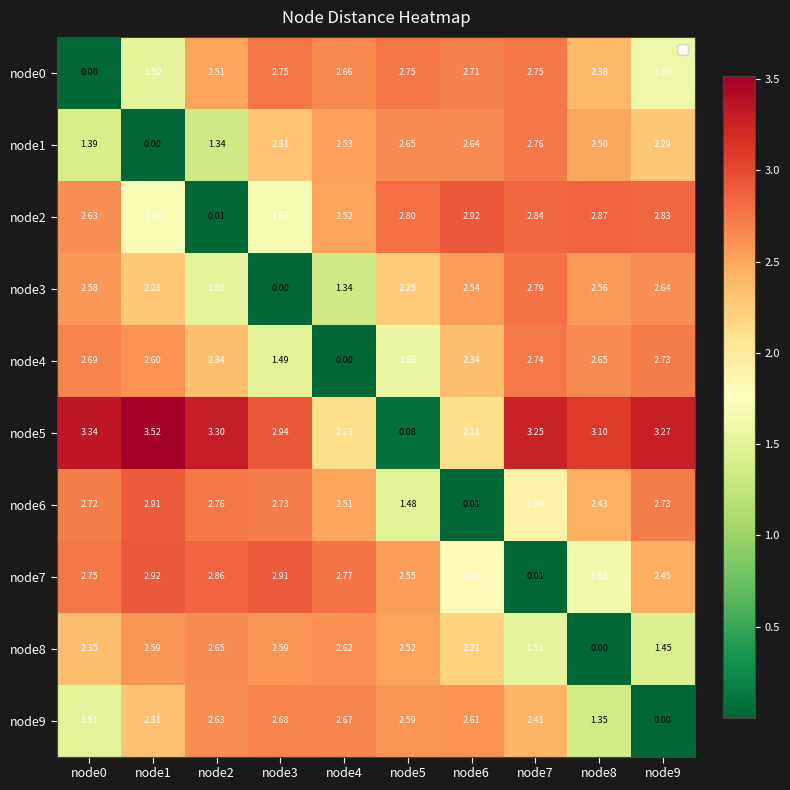

Is the value of node7 at node2 greater than the value of node0 at node7?

Yes